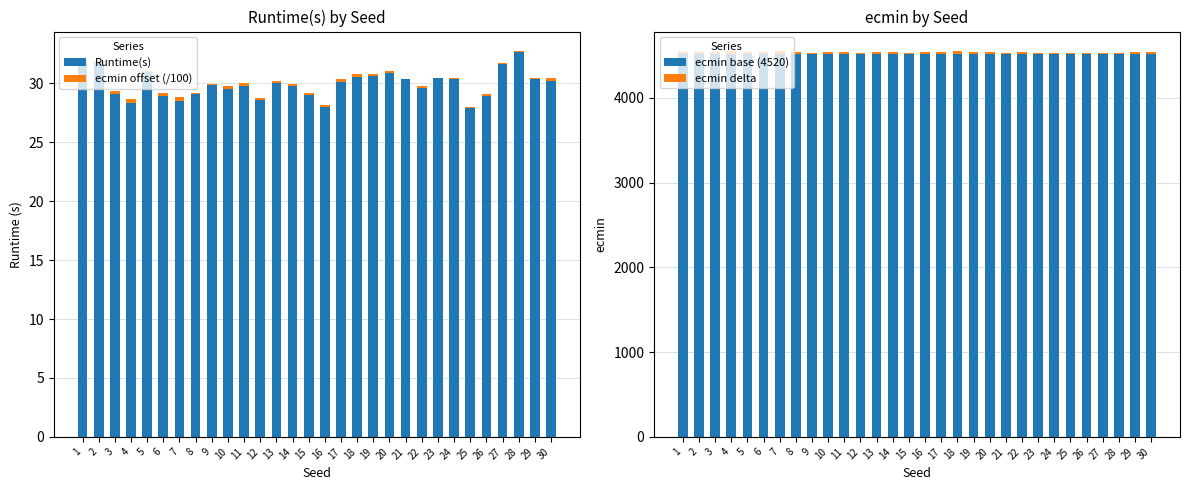

What is the sum of the ecmin base (4520) values at 13 and 15?

9040